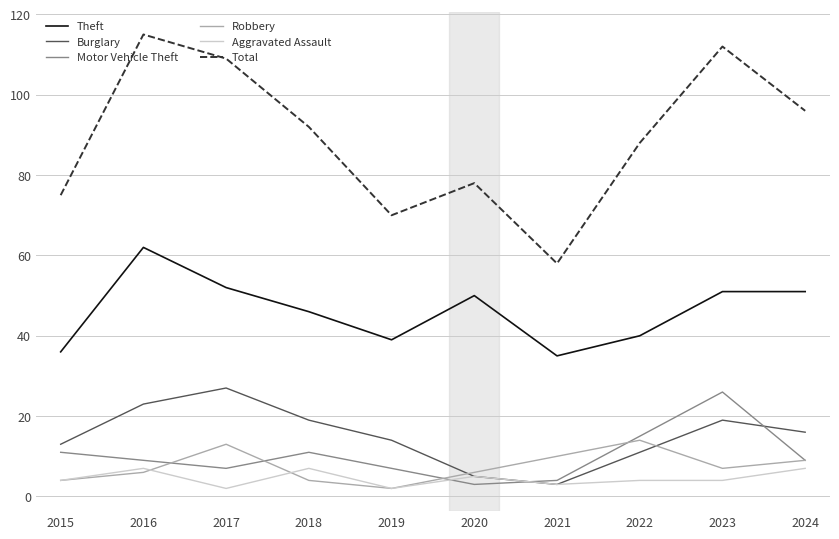

At which label does Total first exceed 92?

2016